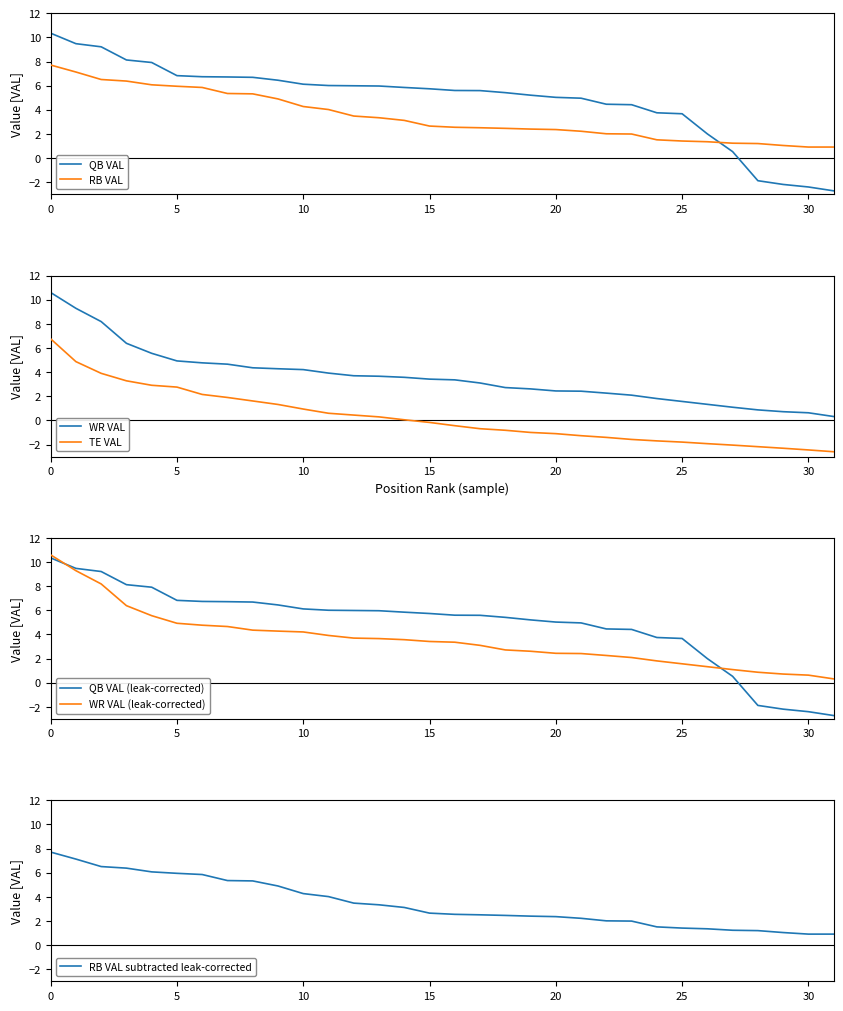

What is the value of the RB VAL point at the 16th from the left?

2.6